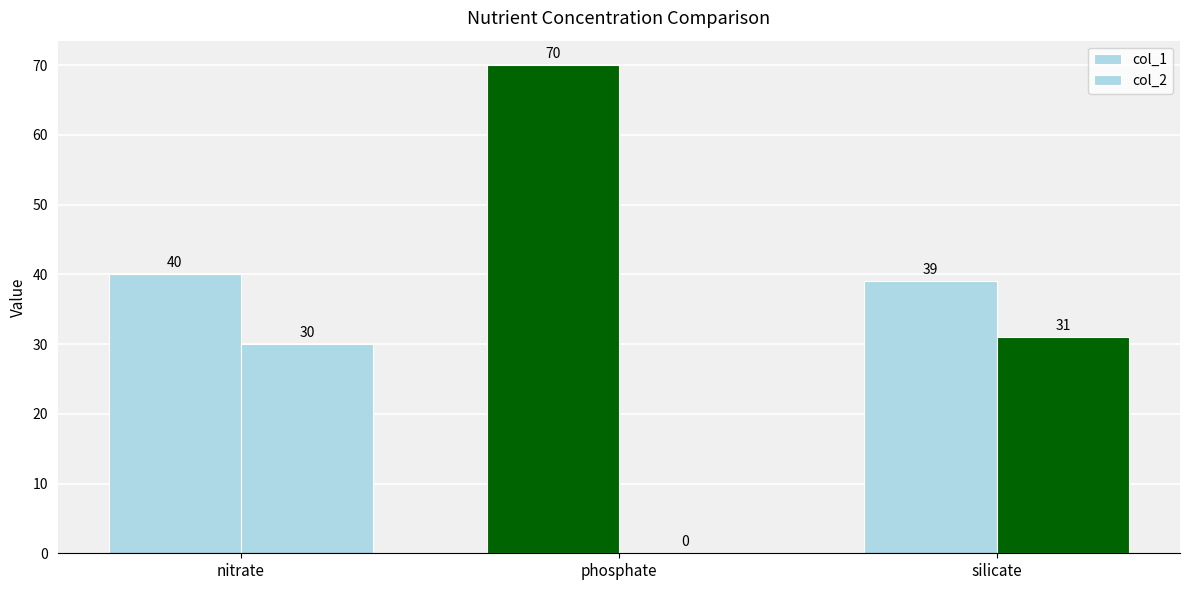

What is the average value of the col_2 series?

20